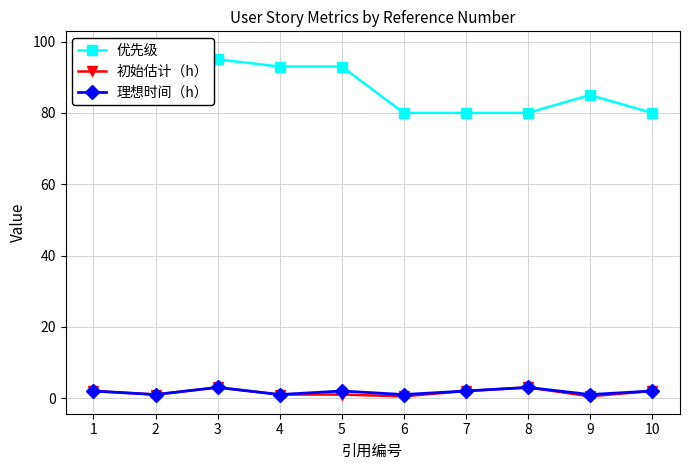

At which category is the sum across all series the highest?

1